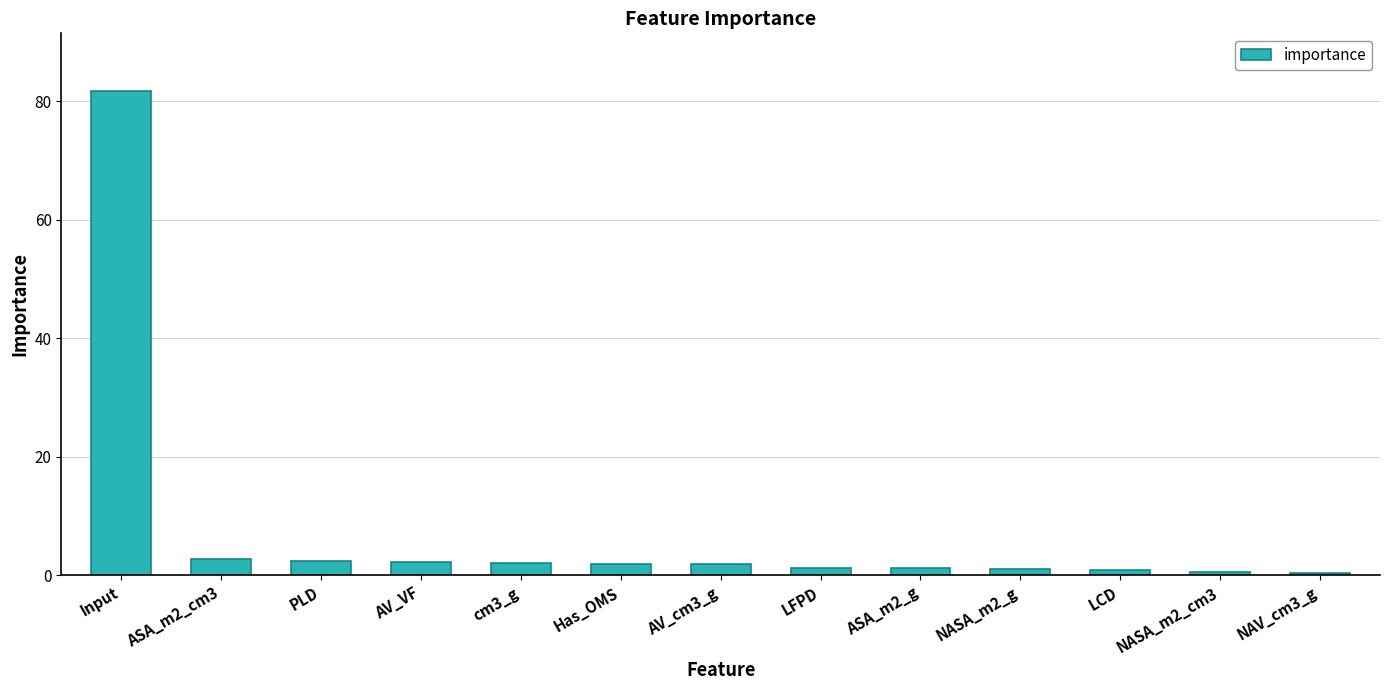

How many series are shown in this chart?

1